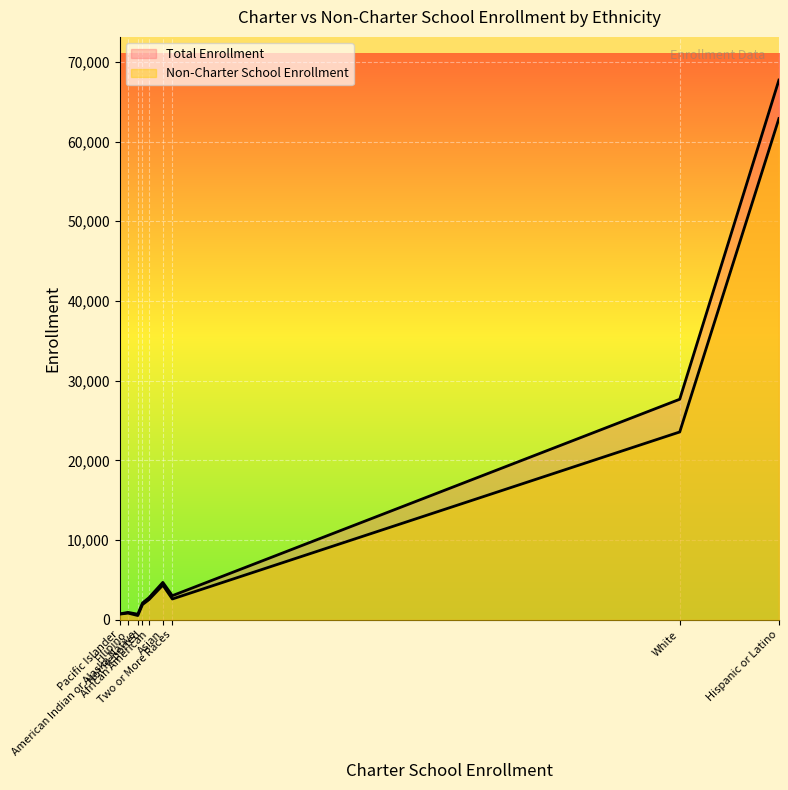

What is the approximate value of Non-Charter School Enrollment at White, to the nearest 10?

23570